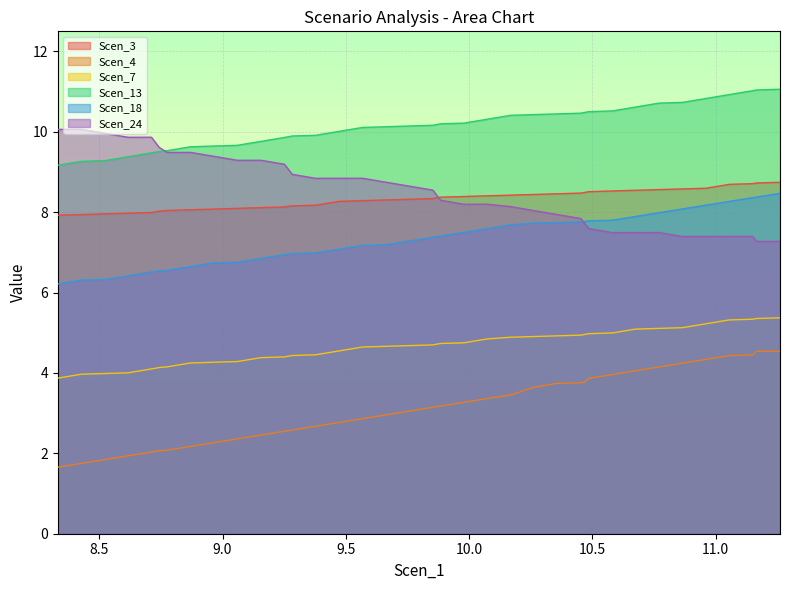

What is the smallest value displayed?

1.7